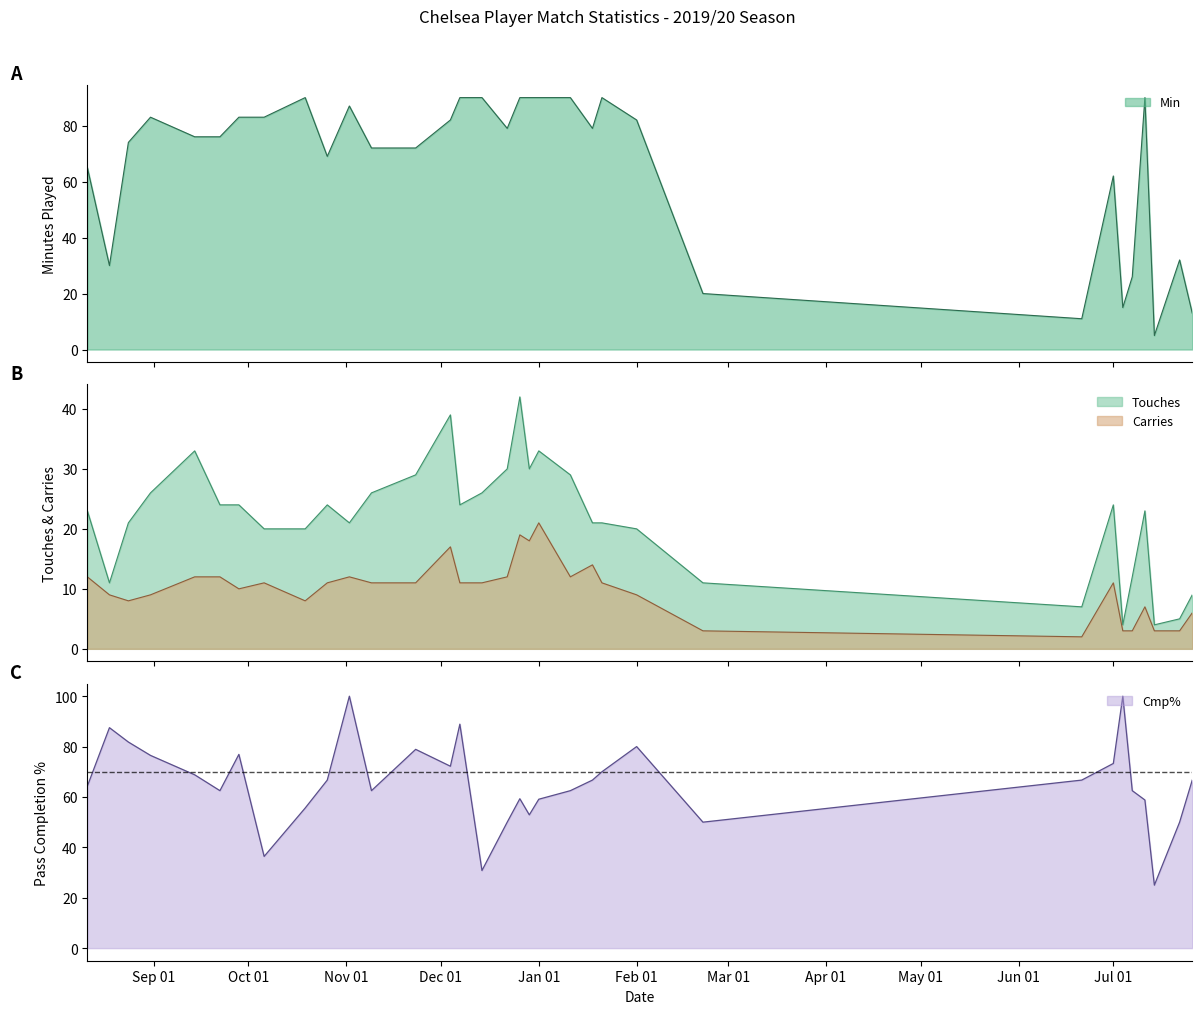

True or false: Carries and Touches intersect in this chart.

False